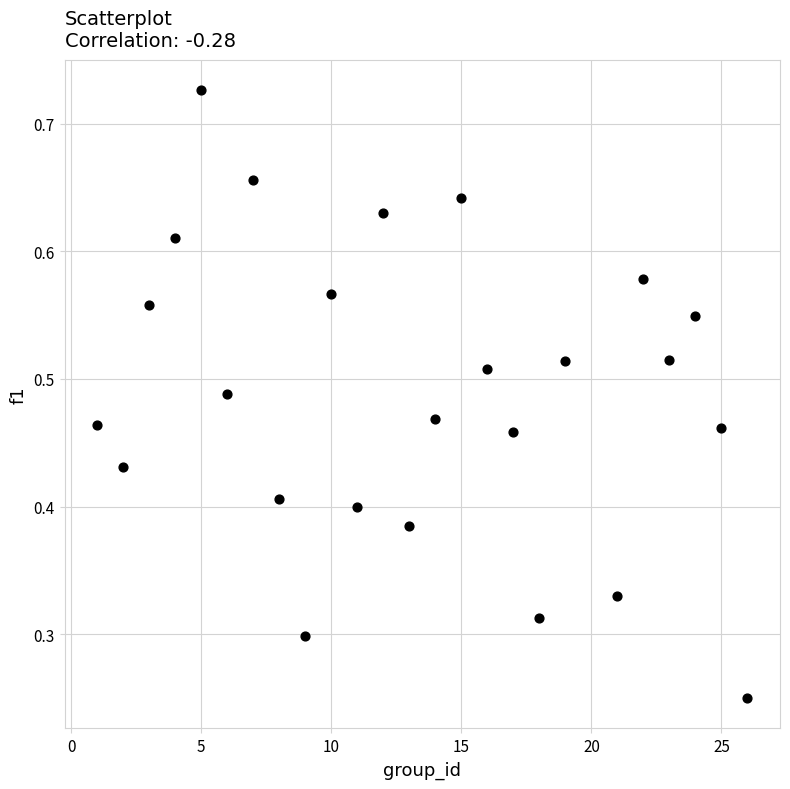

What is the range of X values (max minus min)?

25.0